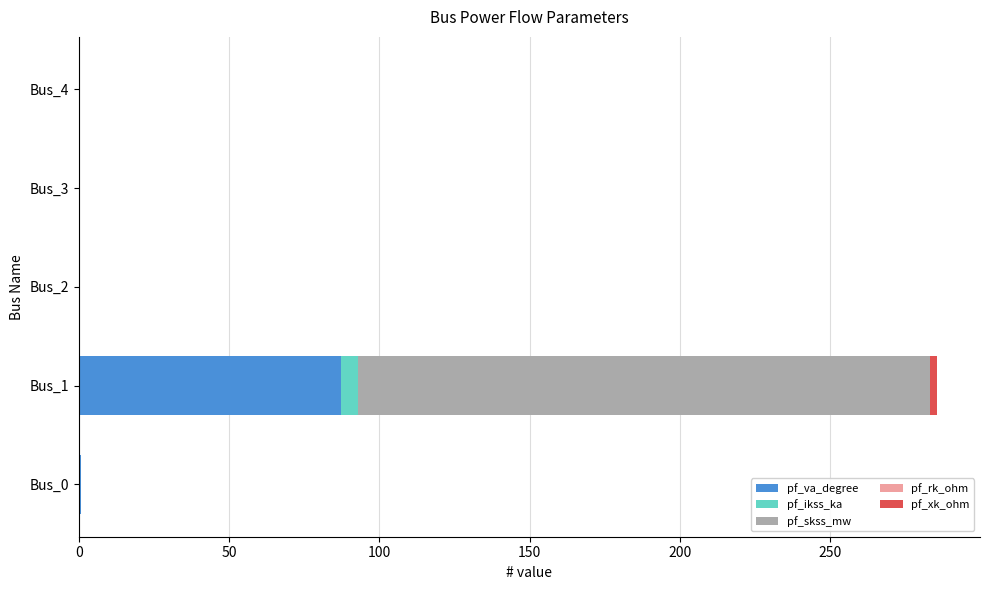

At which label does pf_va_degree reach its peak?

Bus_1